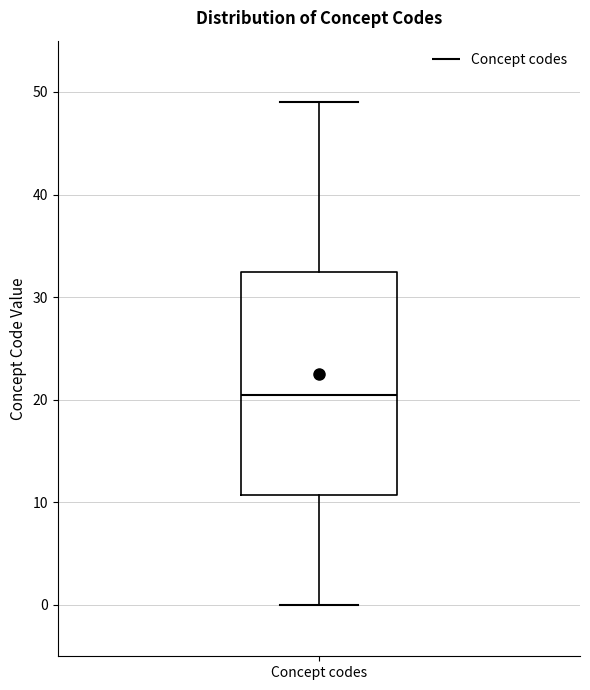

Read this box plot against the y-axis: the position of the median line, the range covered by the box, and the ends of both whiskers. The values are not printed on the chart, so give them approximately, as read against the axis.

median 21, box 11 to 33, whiskers 0 to 49